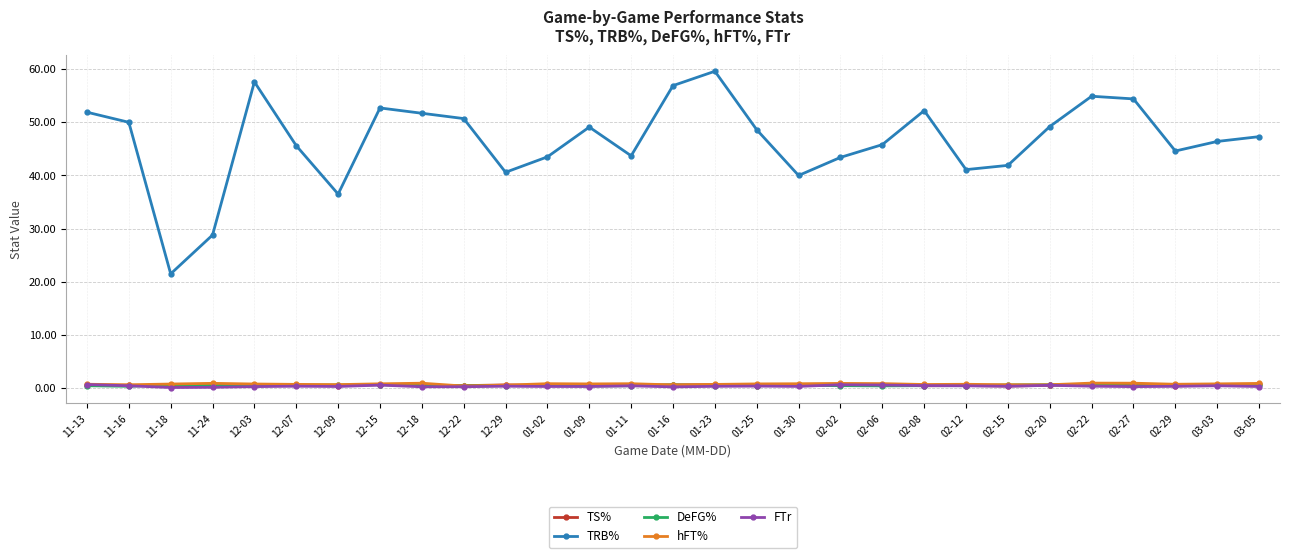

Between 02-12 and 02-20, which series saw the biggest shift?

TRB%